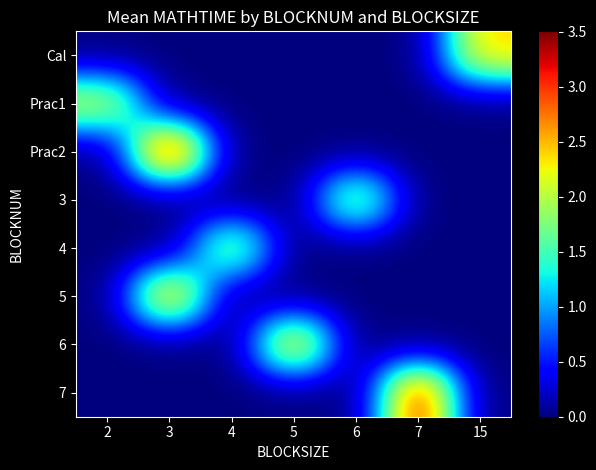

Reading left to right, transcribe all the data shown in this chart.

Cal: 2=0.0	3=0.0	4=0.0	5=0.0	6=0.0	7=0.0	15=2.4
Prac1: 2=2.2	3=0.0	4=0.0	5=0.0	6=0.0	7=0.0	15=0.0
Prac2: 2=0.0	3=3.5	4=0.0	5=0.0	6=0.0	7=0.0	15=0.0
3: 2=0.0	3=0.0	4=0.0	5=0.0	6=2.0	7=0.0	15=0.0
4: 2=0.0	3=0.0	4=2.0	5=0.0	6=0.0	7=0.0	15=0.0
5: 2=0.0	3=2.7	4=0.0	5=0.0	6=0.0	7=0.0	15=0.0
6: 2=0.0	3=0.0	4=0.0	5=2.6	6=0.0	7=0.0	15=0.0
7: 2=0.0	3=0.0	4=0.0	5=0.0	6=0.0	7=3.3	15=0.0